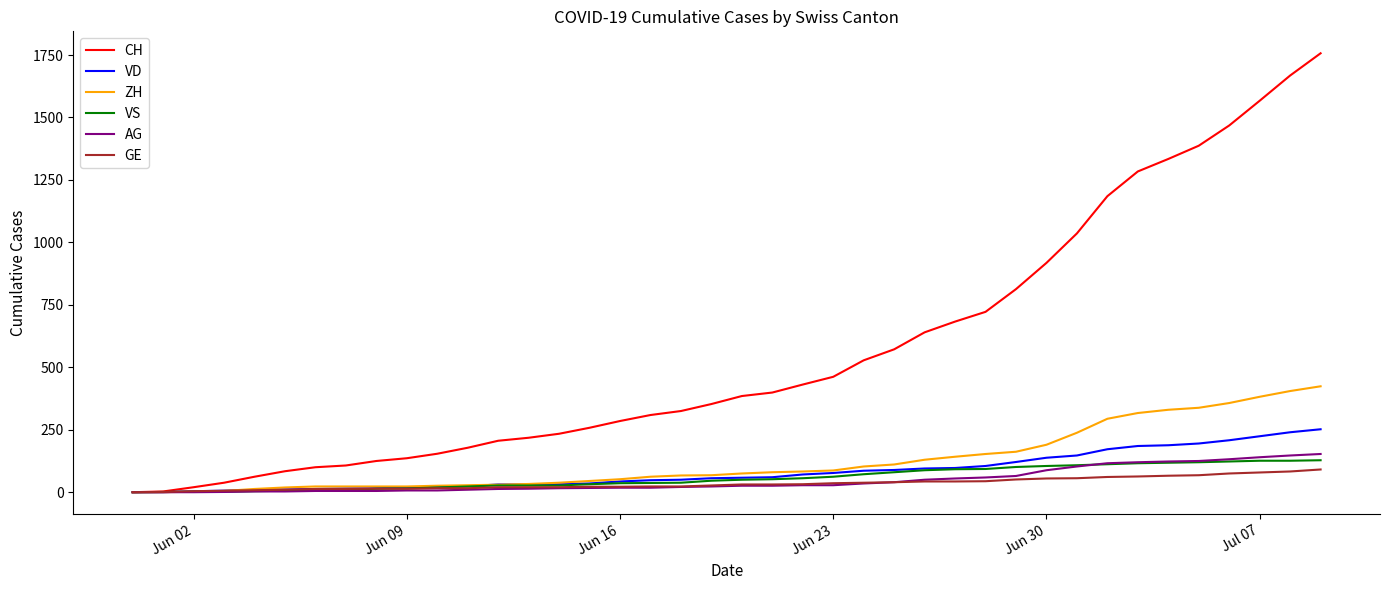

What is the maximum value shown in the chart?

1757